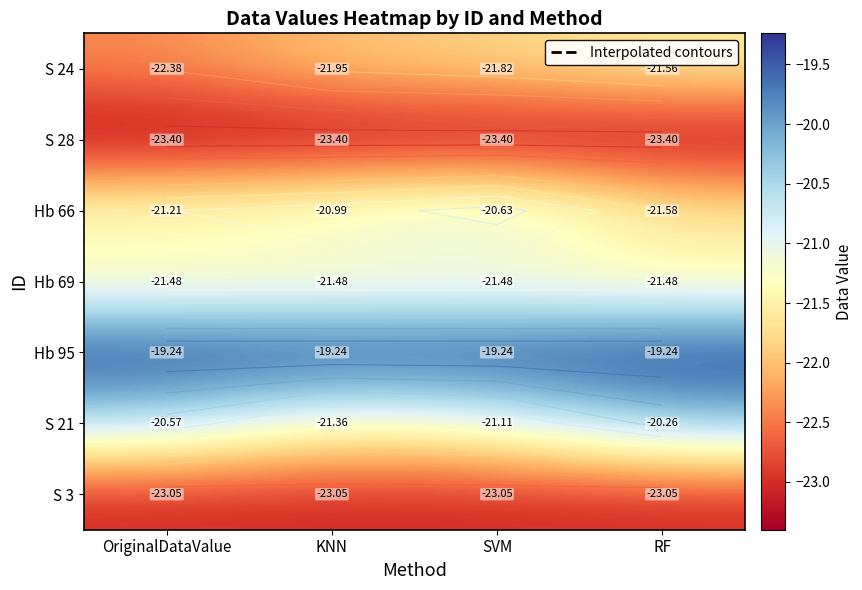

The S 24 series shows -35.2 at OriginalDataValue. True or false?

False